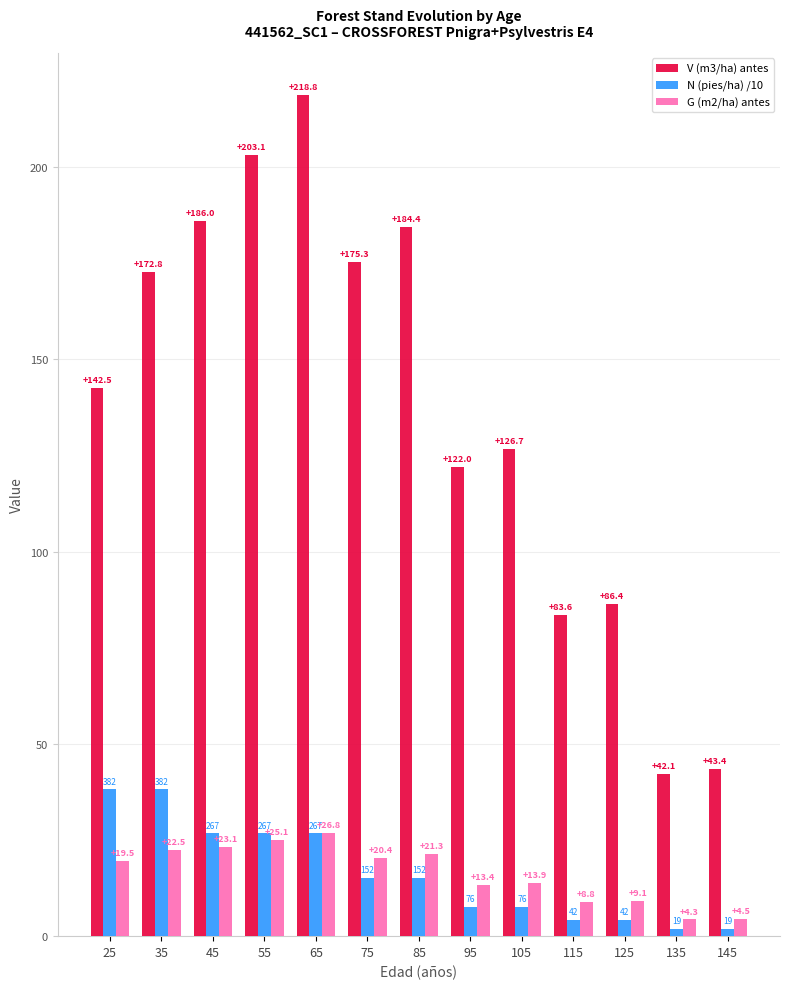

At which label does V (m3/ha) antes reach its minimum?

135